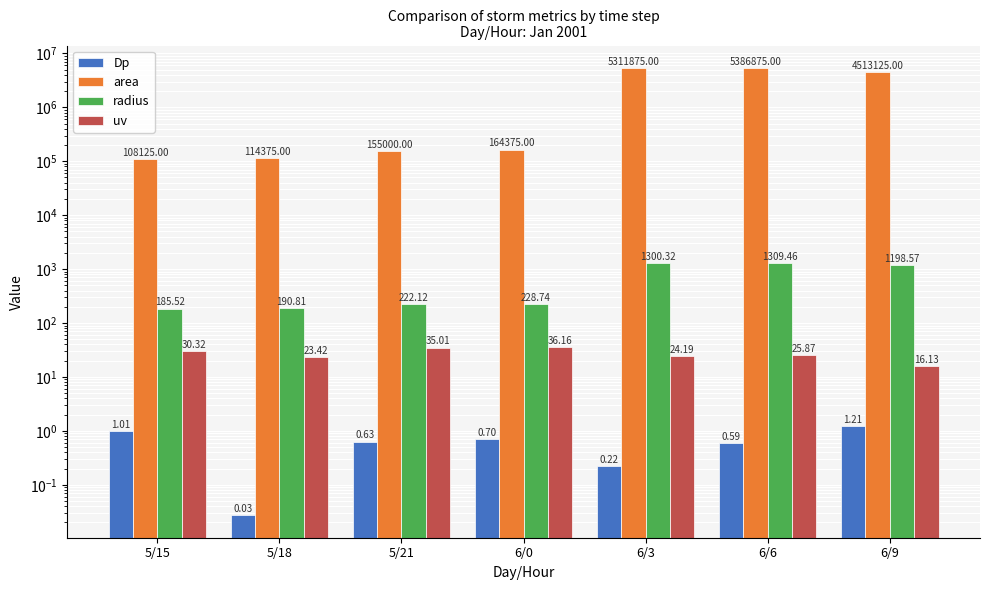

What is the difference between the highest and lowest values at 6/0?

164374.3